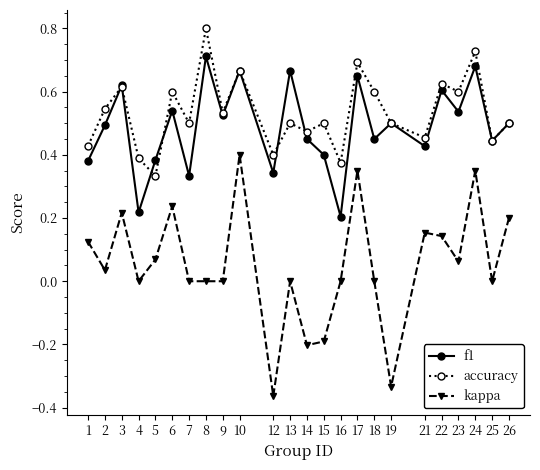

True or false: kappa and accuracy intersect in this chart.

False